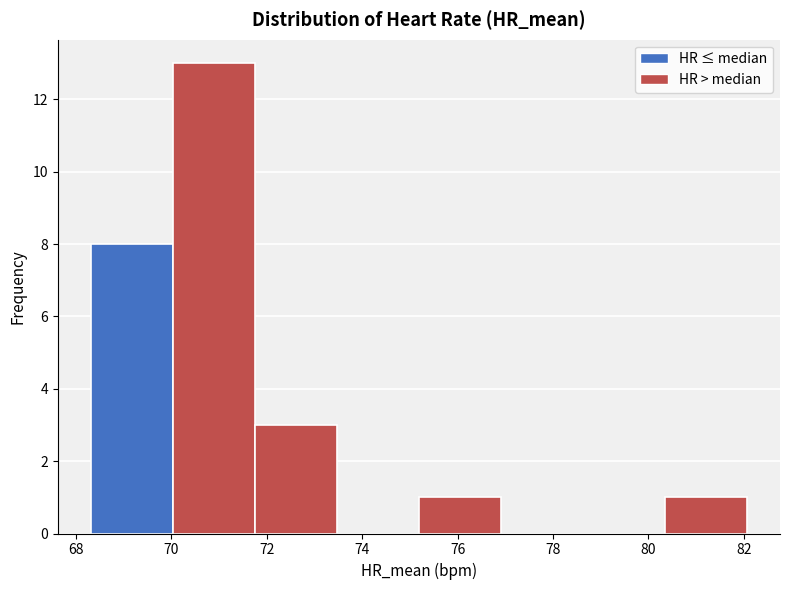

Reading left to right, transcribe this chart: for each bar, give the range it covers on the x-axis and its height. Neither the bar edges nor the heights are printed on the chart, so give them approximately, as read against the axes.

68.4 to 70.0: 8
70.0 to 71.8: 13
71.8 to 73.4: 3
73.4 to 75.2: 0
75.2 to 77.0: 1
77.0 to 78.6: 0
78.6 to 80.4: 0
80.4 to 82.0: 1